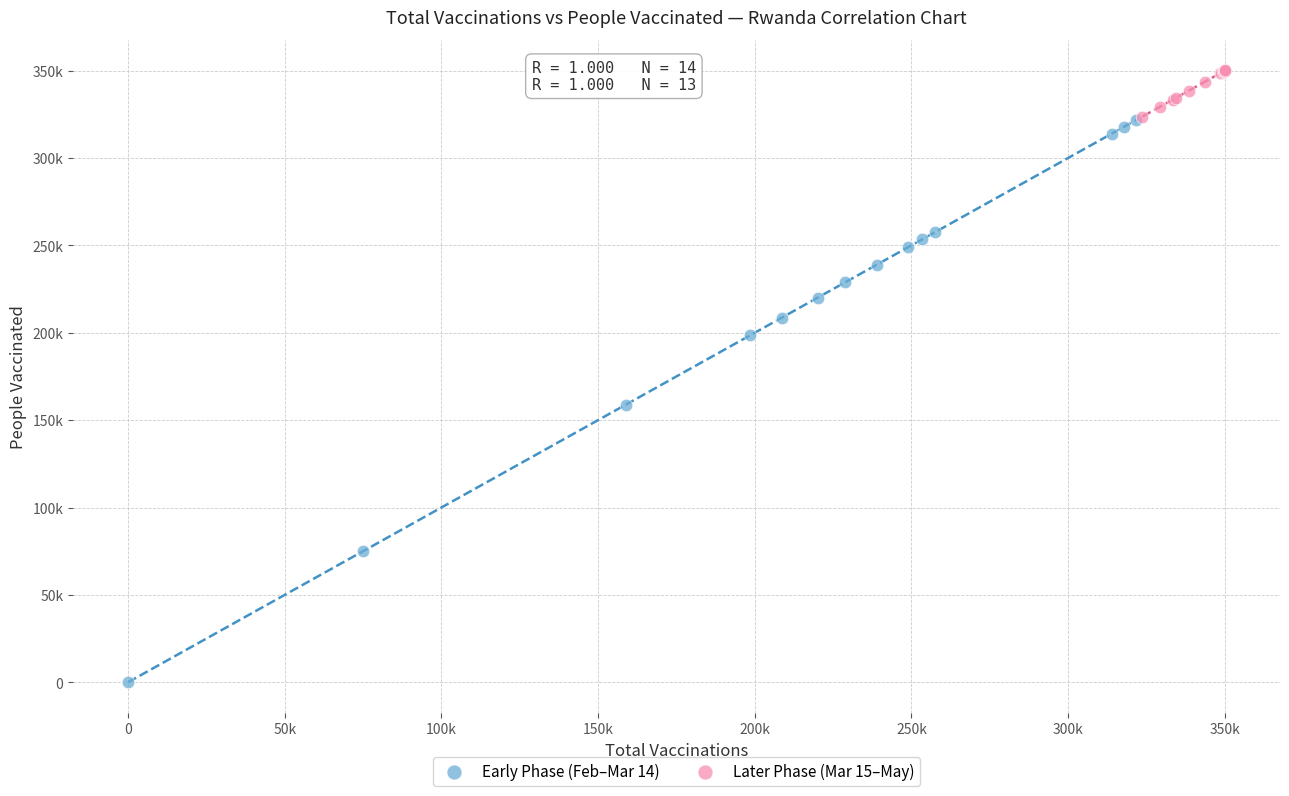

What are all the series names shown in the legend?

Early Phase (Feb–Mar 14), Later Phase (Mar 15–May)